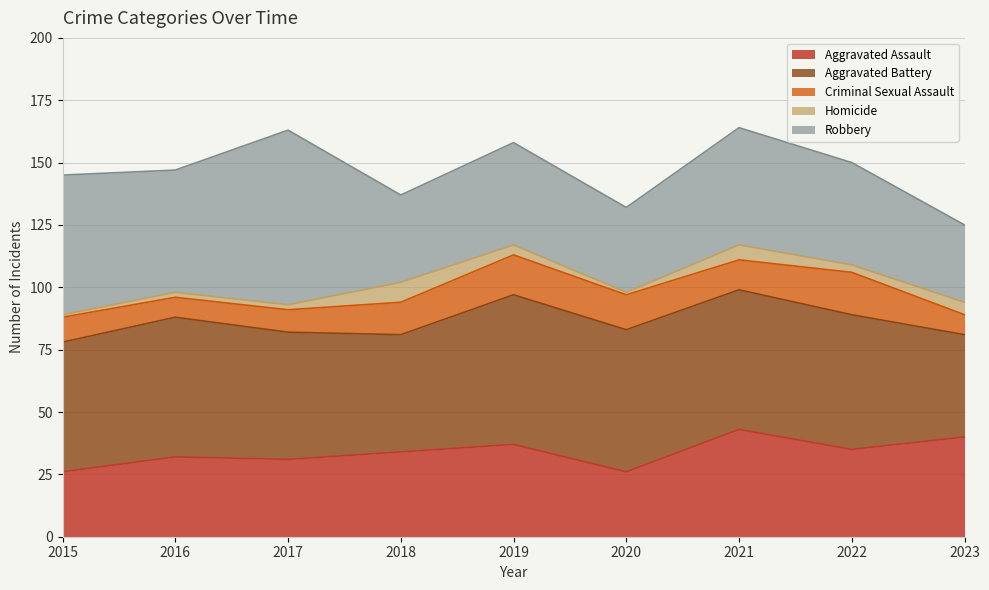

Where does the Criminal Sexual Assault series first go above 12?

2018